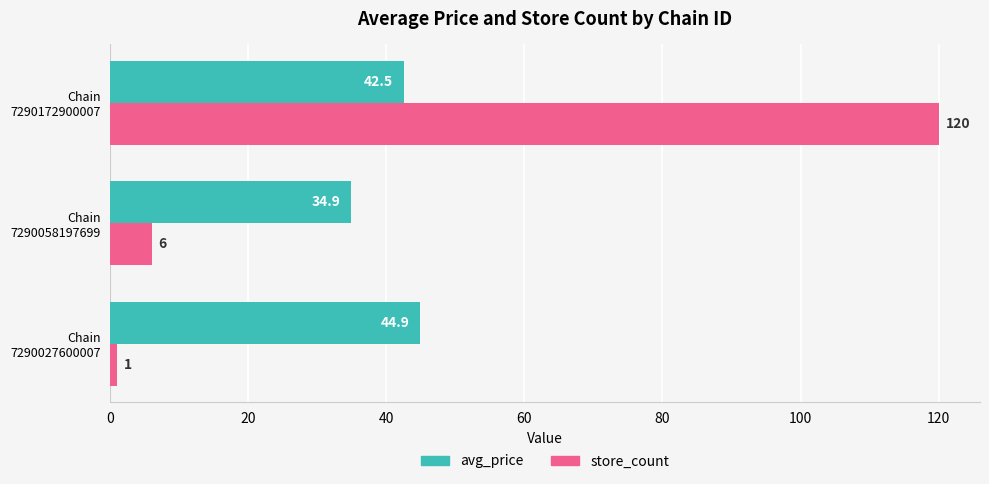

Rank the series by their average value, from lowest to highest.

avg_price, store_count